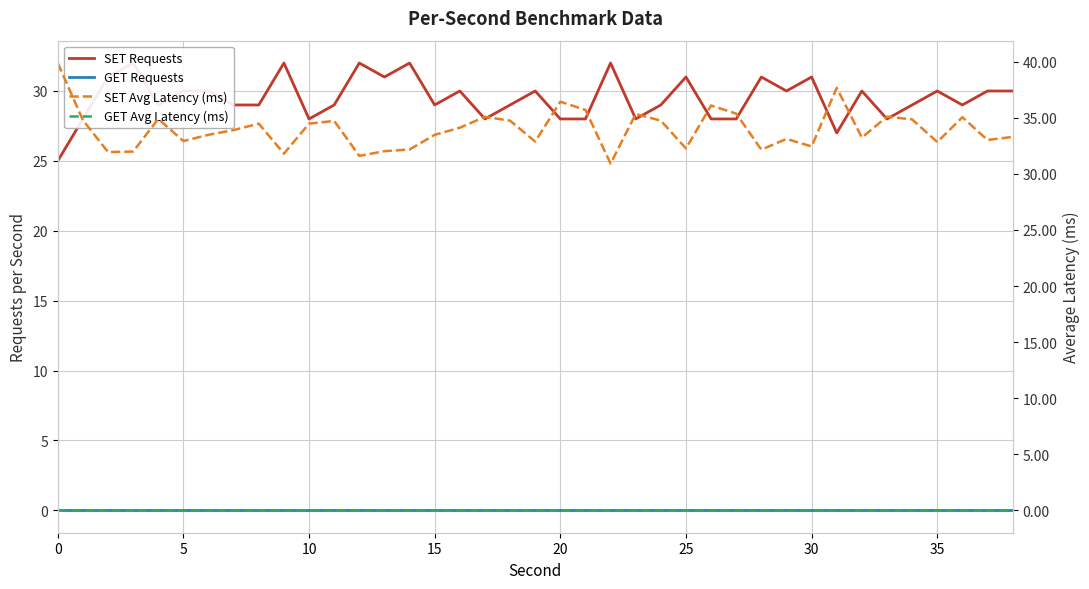

True or false: GET Requests and SET Avg Latency (ms) cross at least once.

False